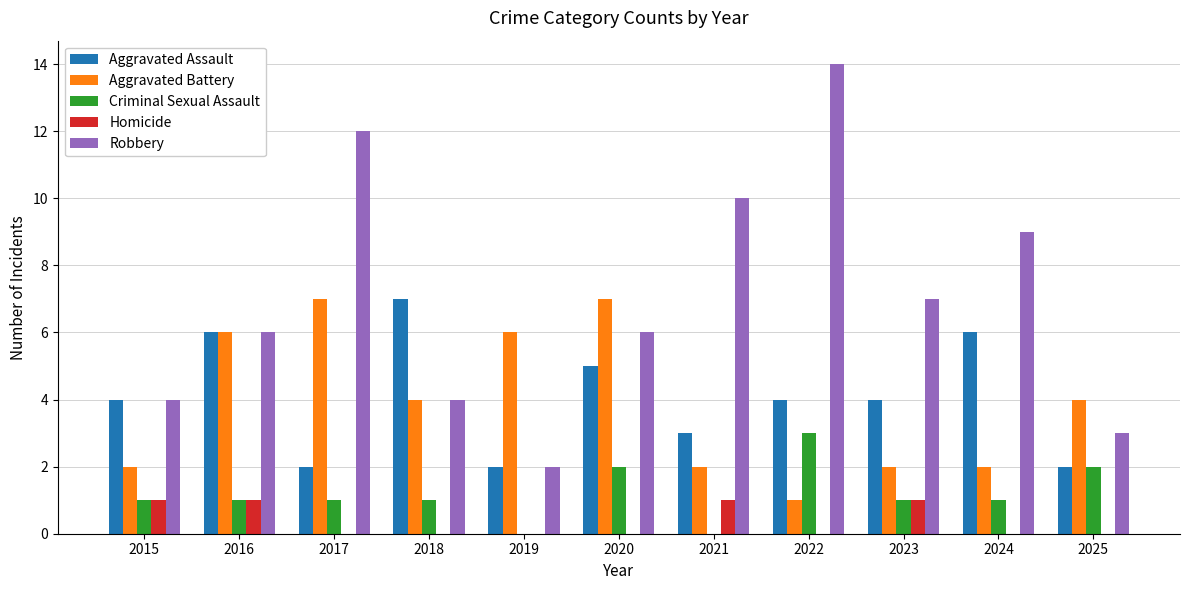

Is the value of Criminal Sexual Assault at 2022 greater than the value of Homicide at 2023?

Yes